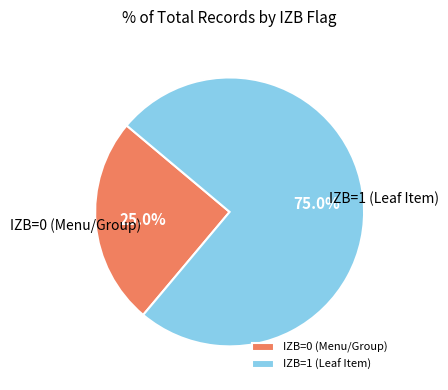

What percentage is NOT represented by IZB=1?

25.0%